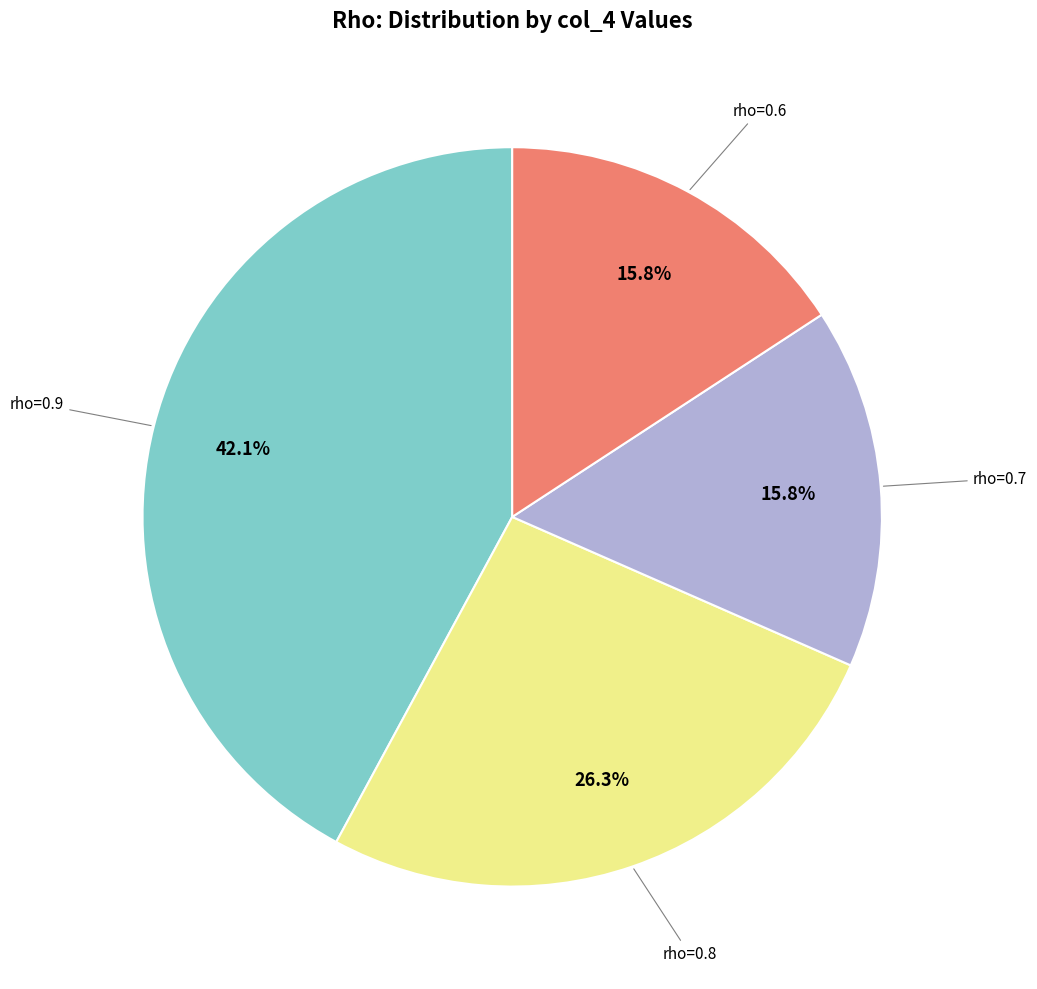

Is there any slice that represents more than half of the pie?

No